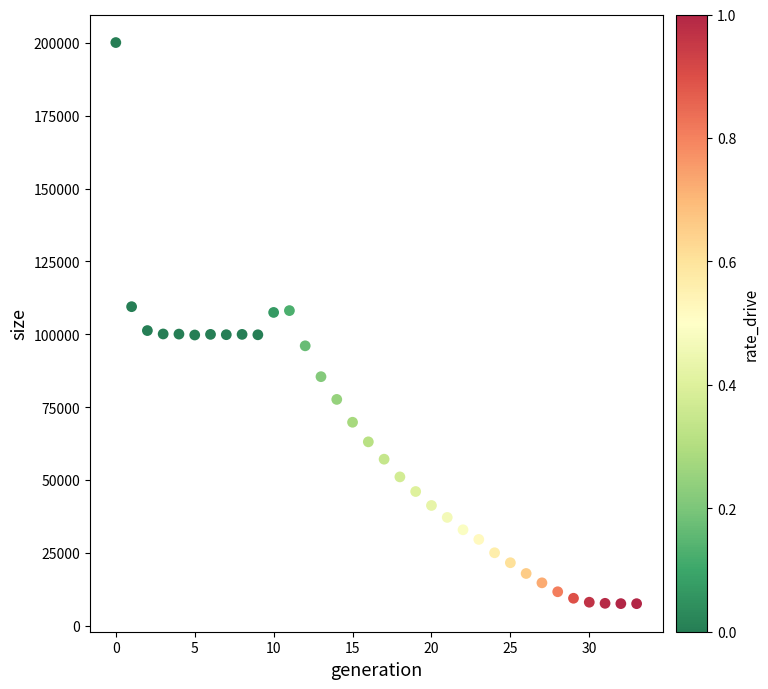

What is the range of Y values (max minus min)?

192651